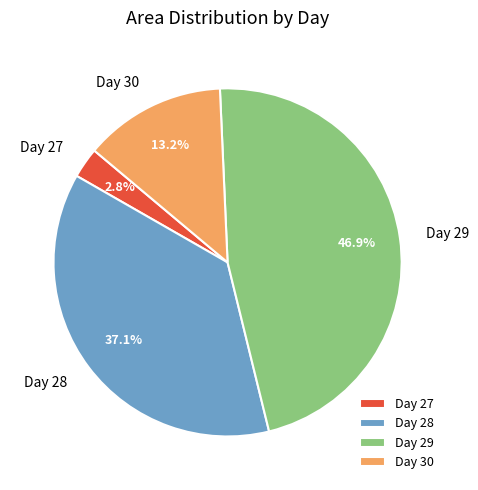

What percentage is NOT represented by Day 29?

53.1%